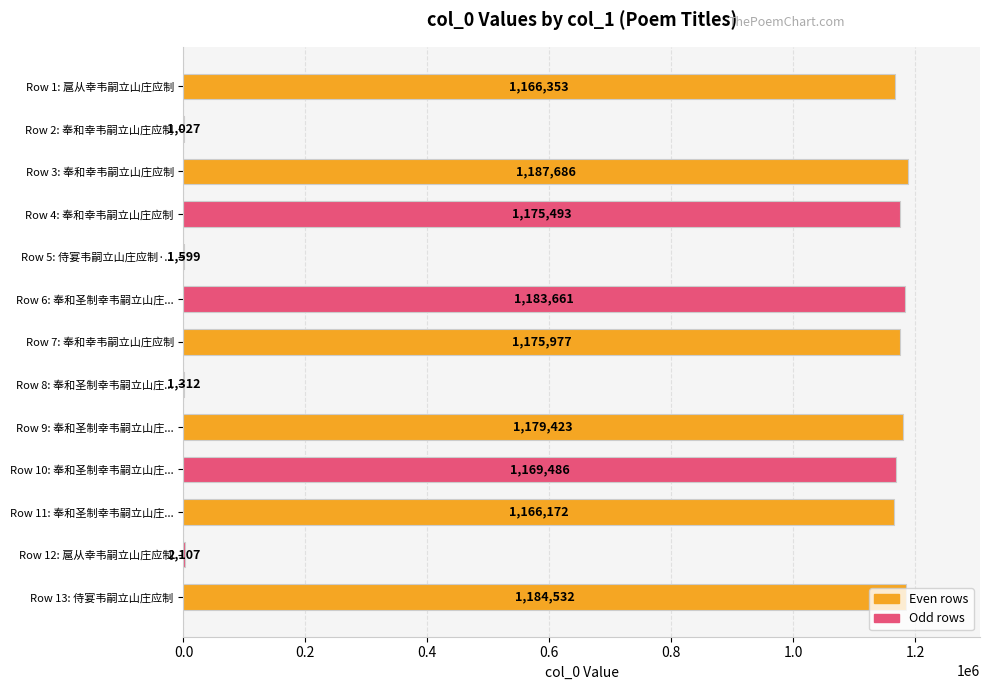

The value at Row 1: 扈从幸韦嗣立山庄应制 is 1166353. True or false?

True